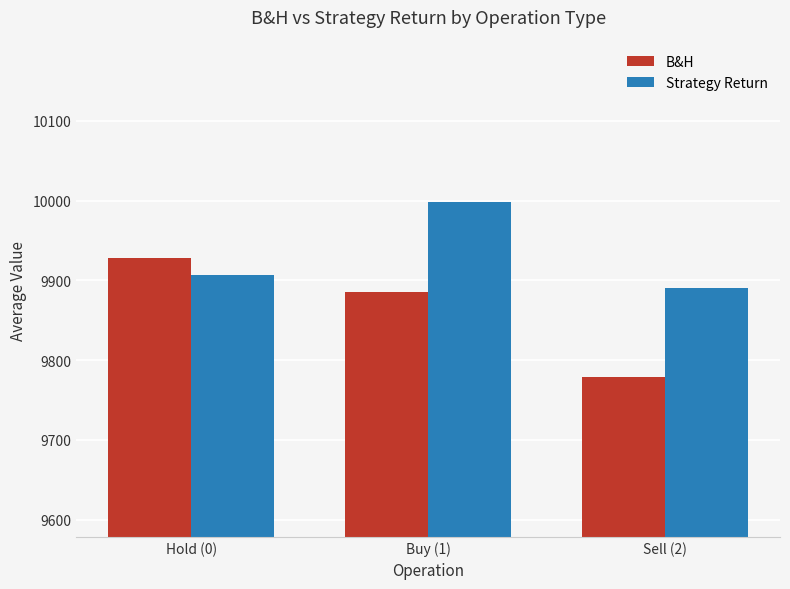

Rank the categories by Strategy Return value from lowest to highest.

Sell (2), Hold (0), Buy (1)